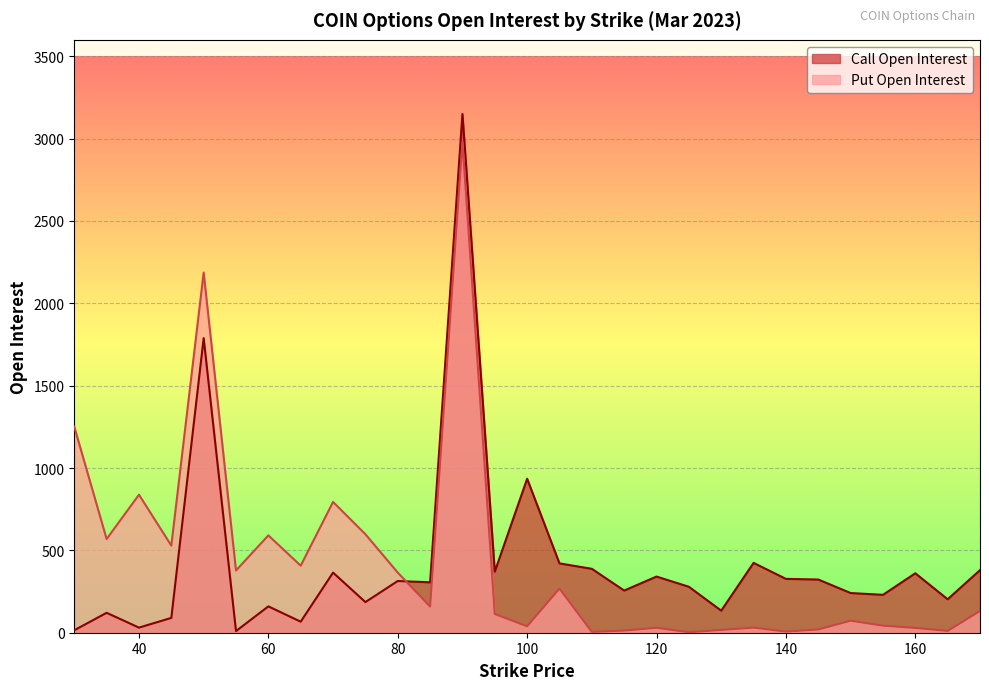

Is the value of Call Open Interest at 155 greater than the value of Put Open Interest at 55?

No